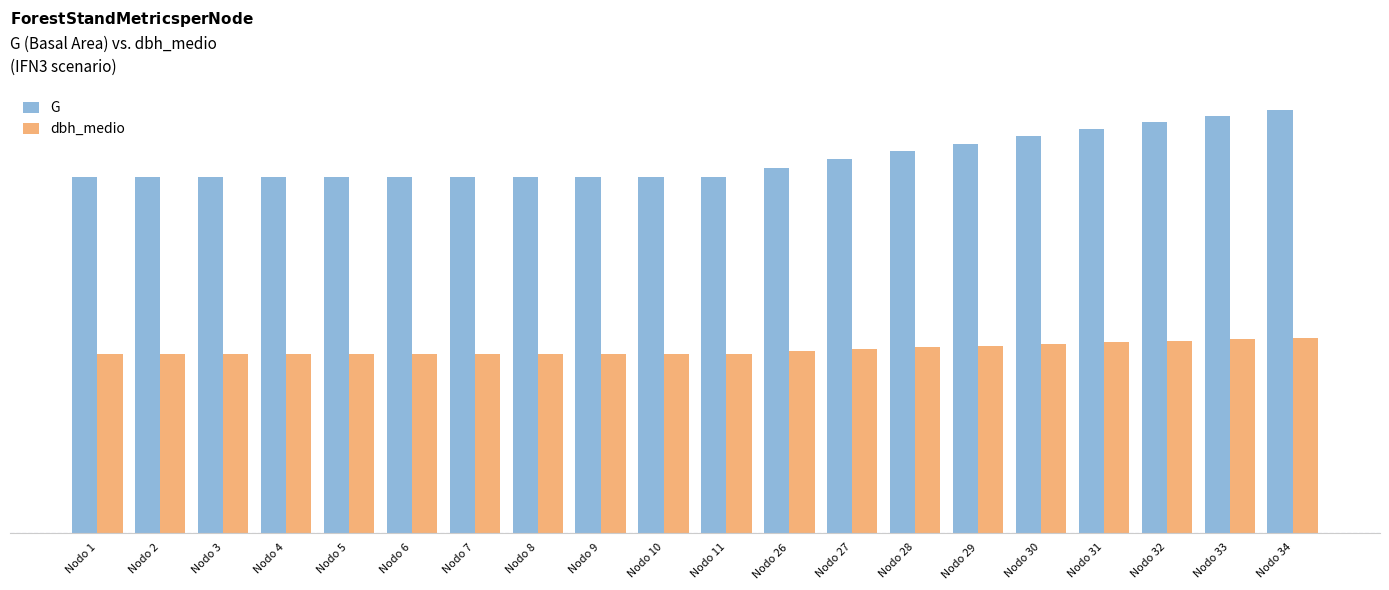

What are all the series names shown in the legend?

G, dbh_medio